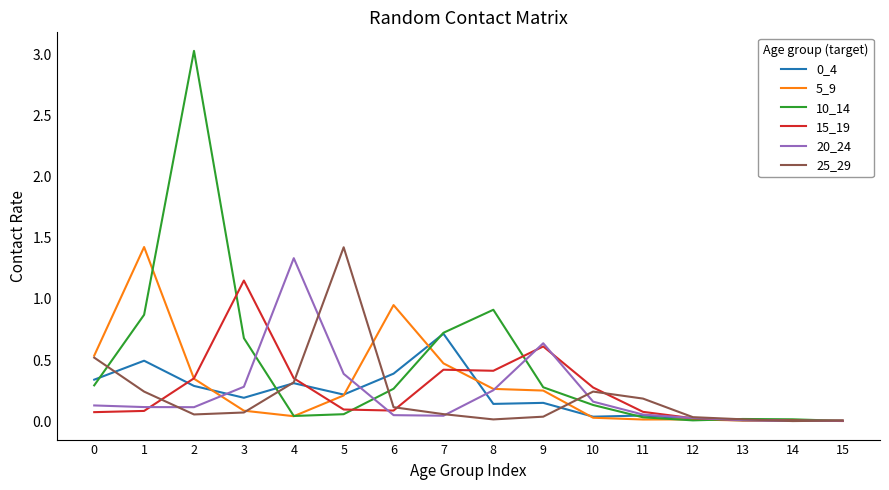

Which series has the largest total across all categories?

10_14